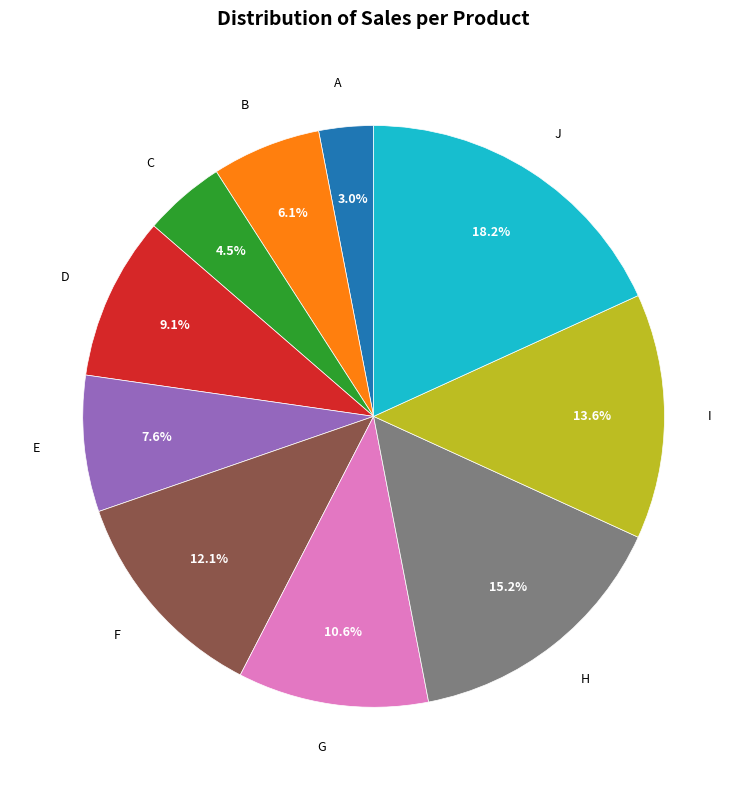

To the nearest percent, what is the difference between the largest and smallest slice percentages?

15%